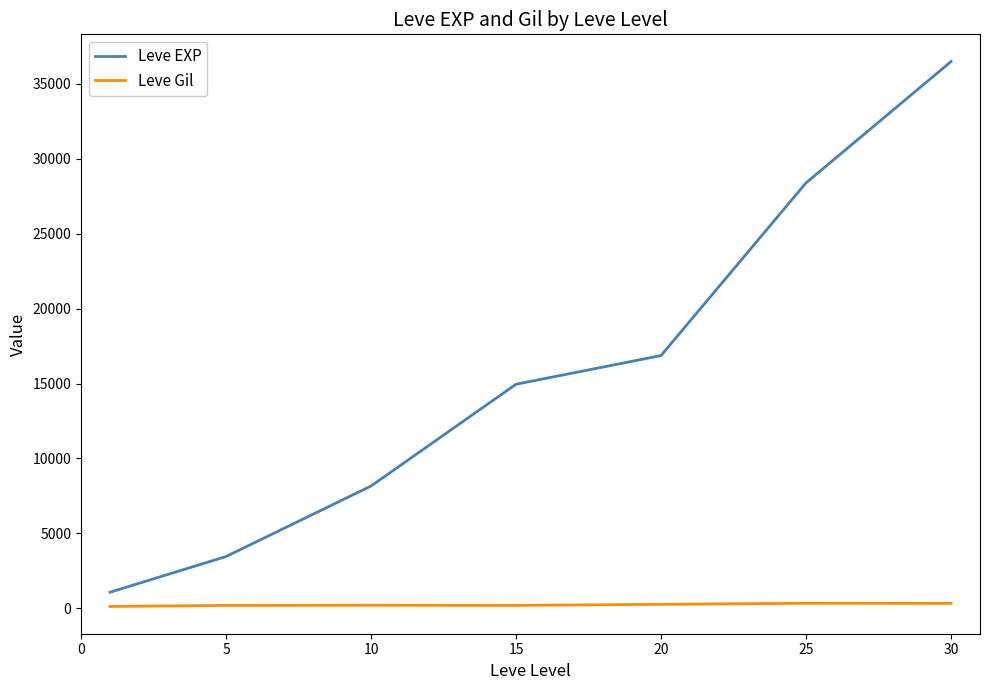

Rank the series by their average value, from highest to lowest.

Leve EXP, Leve Gil